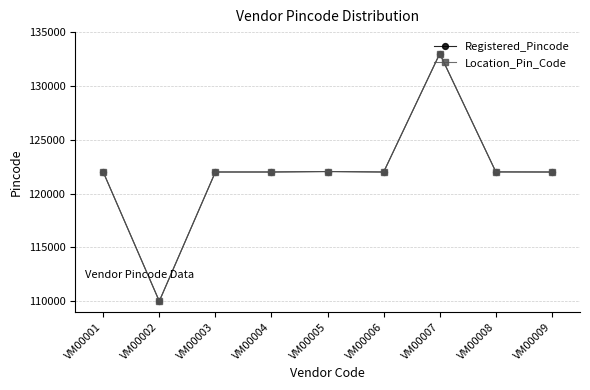

True or false: Registered_Pincode and Location_Pin_Code intersect in this chart.

False